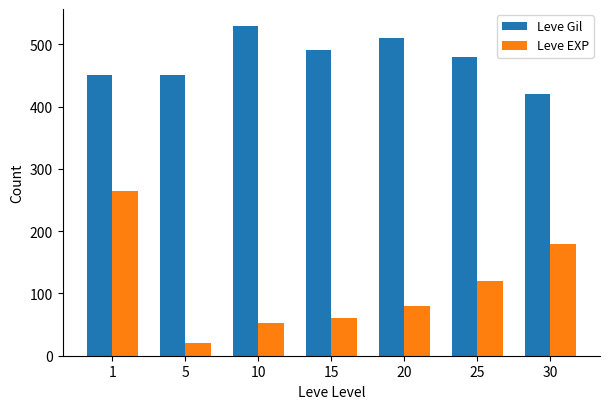

Which series has the widest spread of values?

Leve EXP